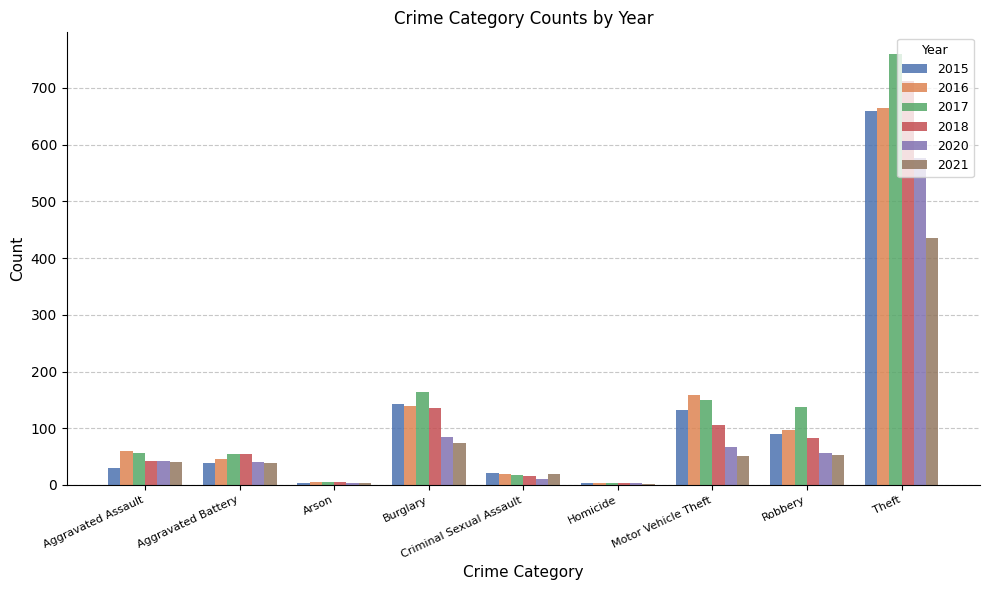

Between Aggravated Assault and Burglary, which series saw the biggest shift?

2015